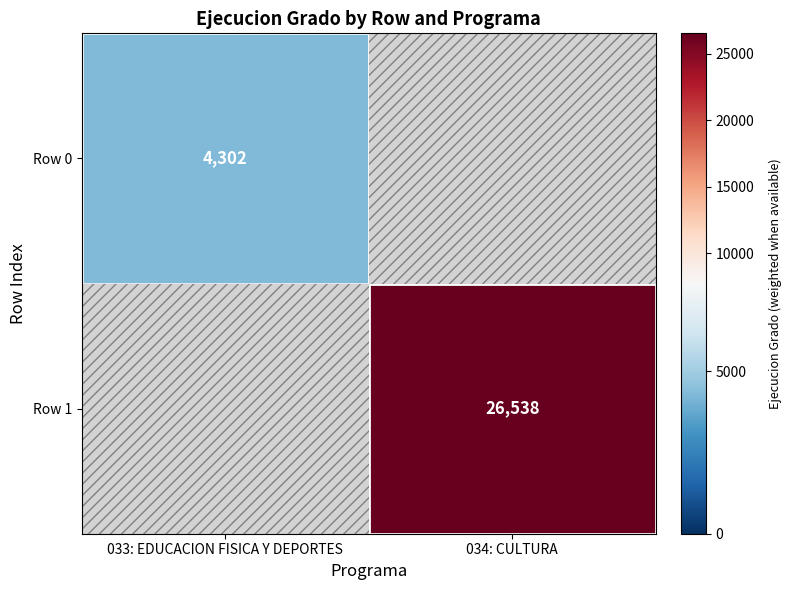

True or false: Row 0 has a value of 4302 at 033: EDUCACION FISICA Y DEPORTES.

True